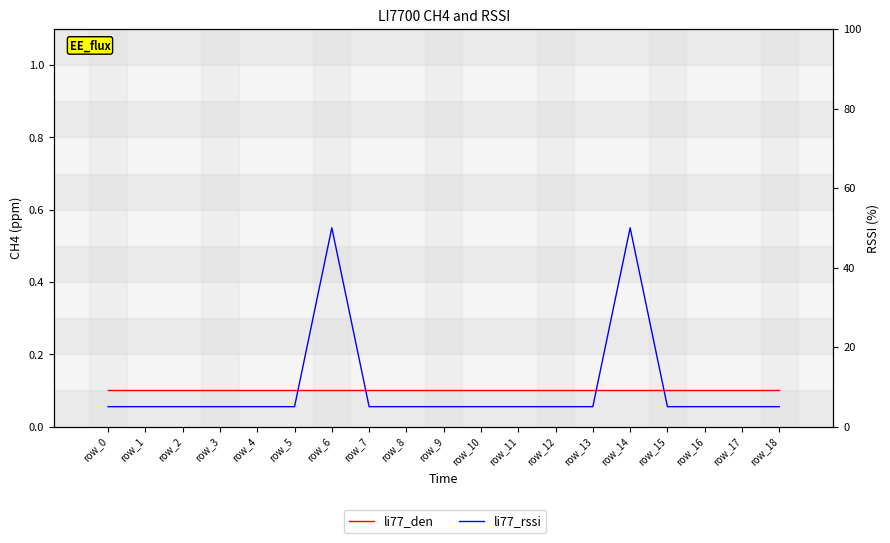

List the series in order of their peak value, highest first.

li77_rssi, li77_den